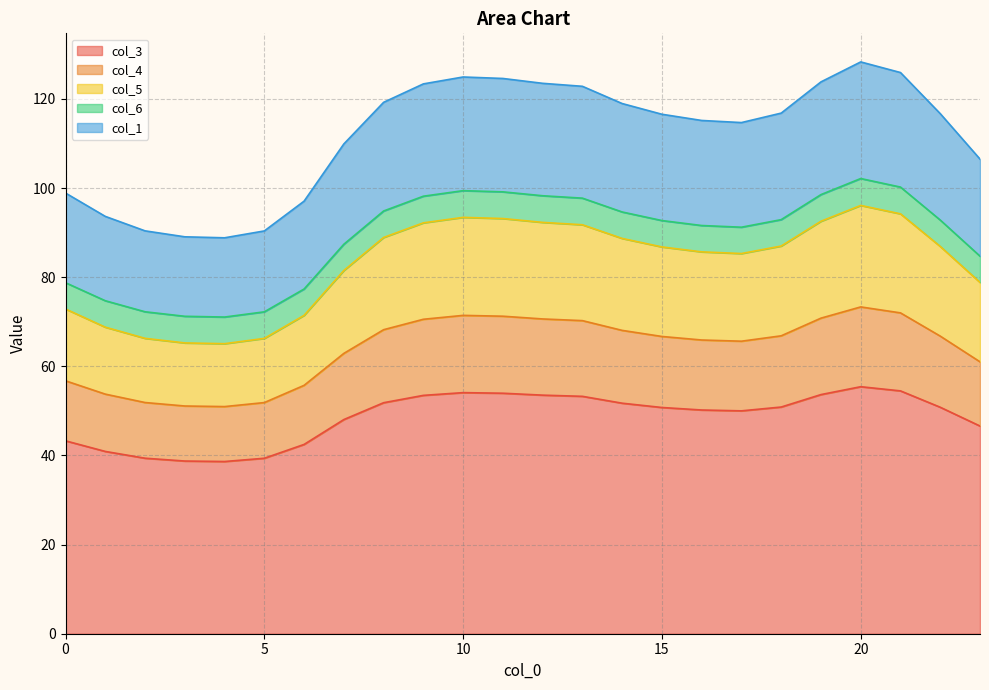

At which category does col_3 reach its first local peak?

10